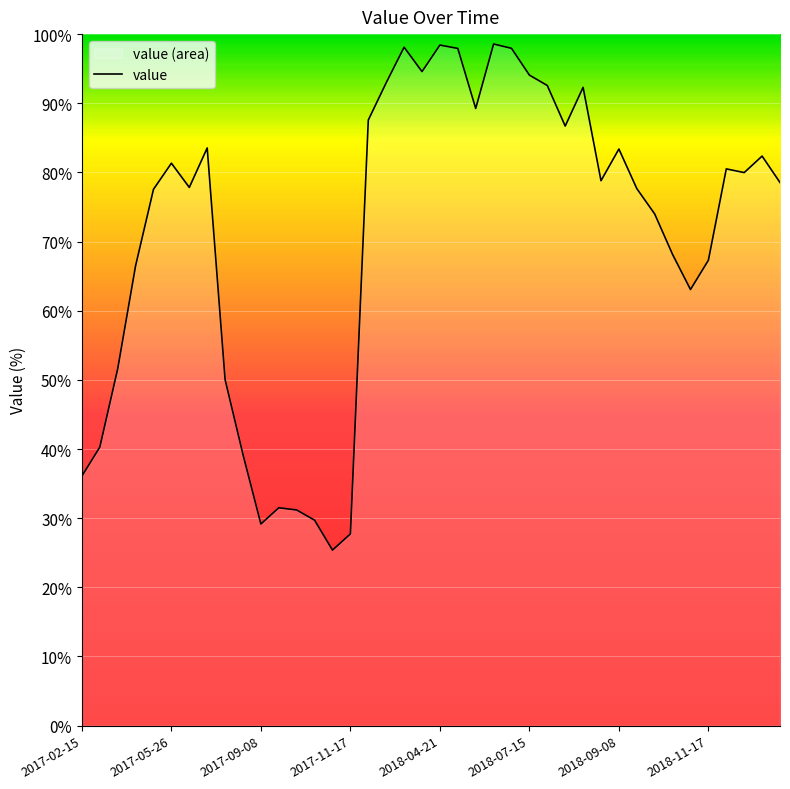

How many lines are shown in the chart?

1